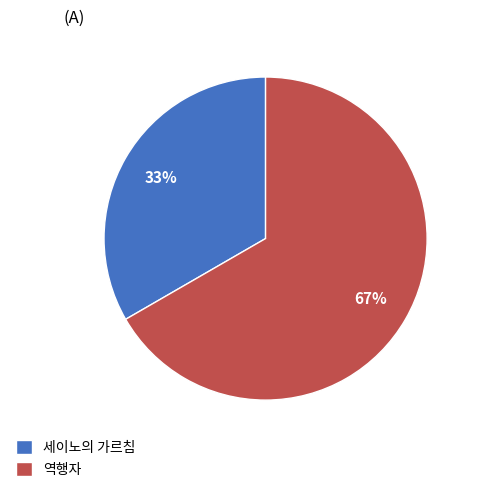

Rank the categories by value from lowest to highest.

세이노의 가르침, 역행자